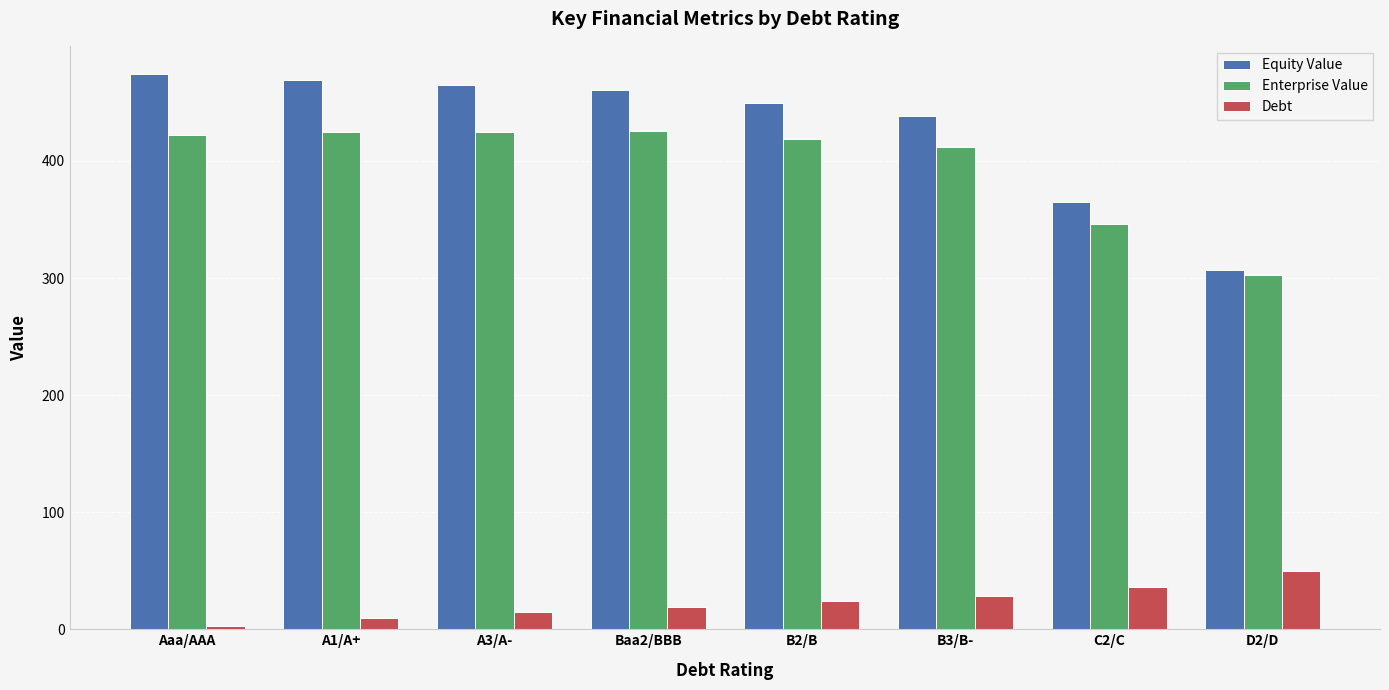

How many bars are there in total?

24